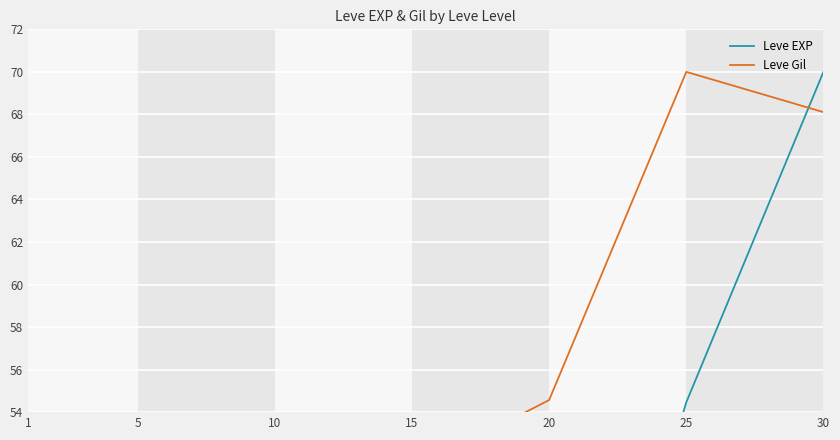

Which series has the largest range (max minus min)?

Leve EXP